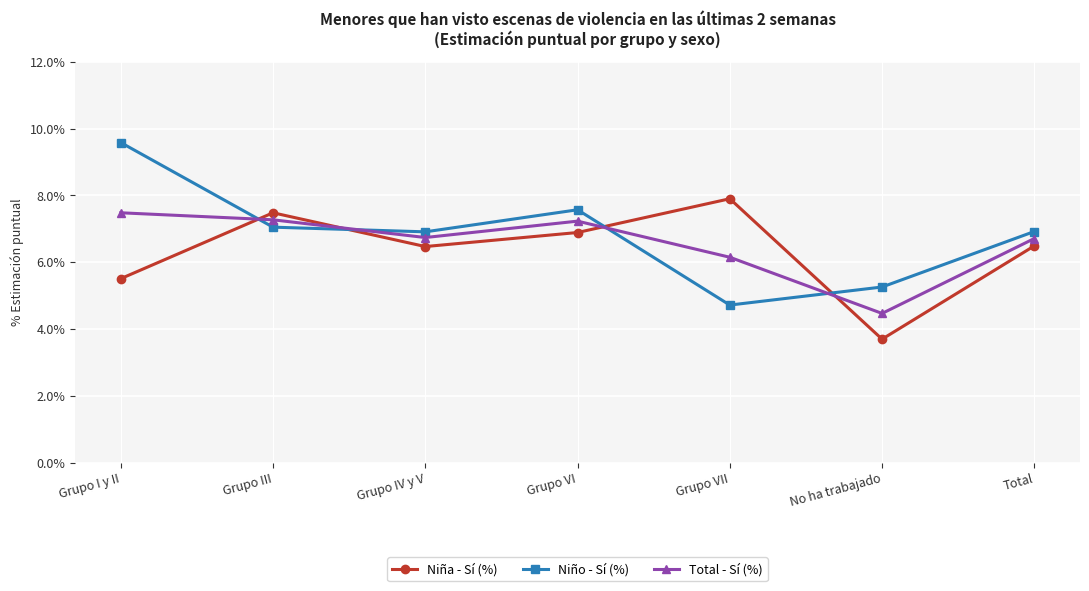

What is the label of the 6th point from the left?

No ha trabajado